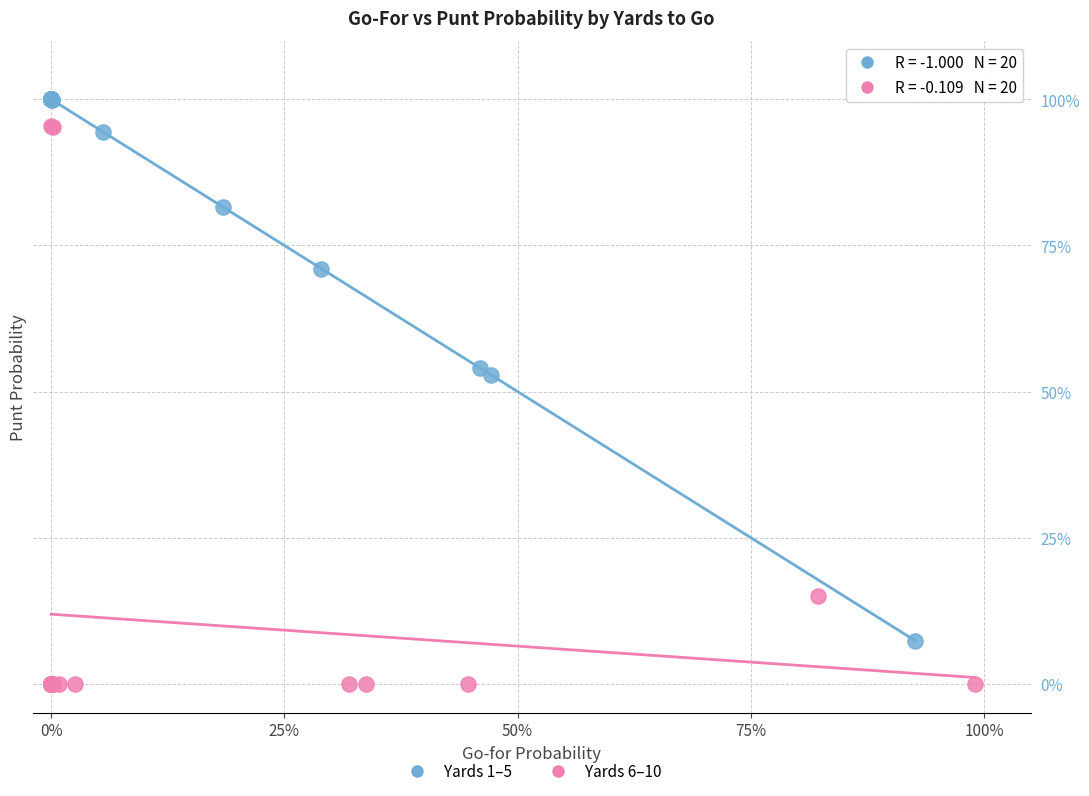

Which series has the largest Y range (max minus min)?

Yards 6–10